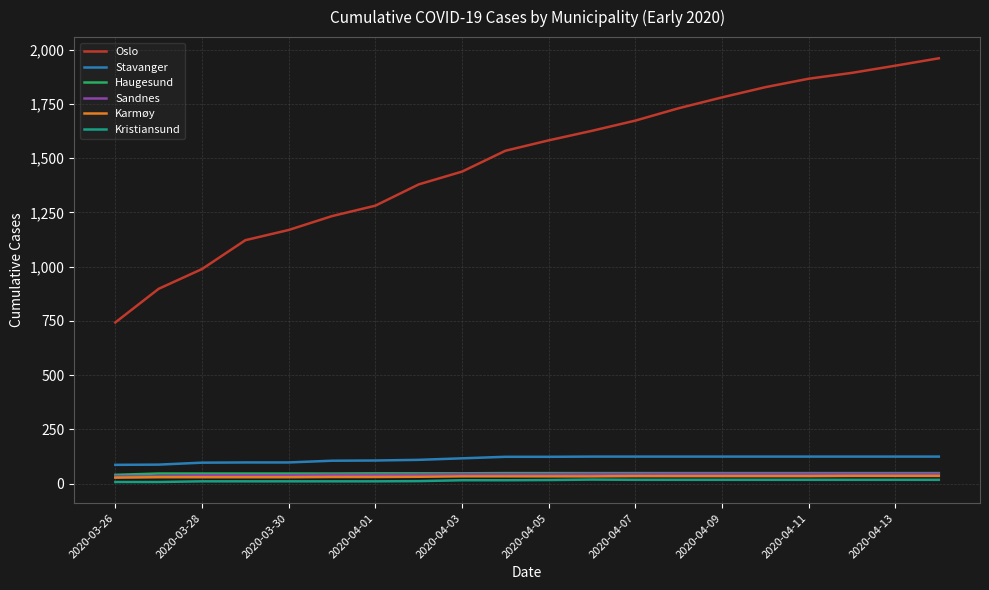

Which series has the largest total across all categories?

Oslo